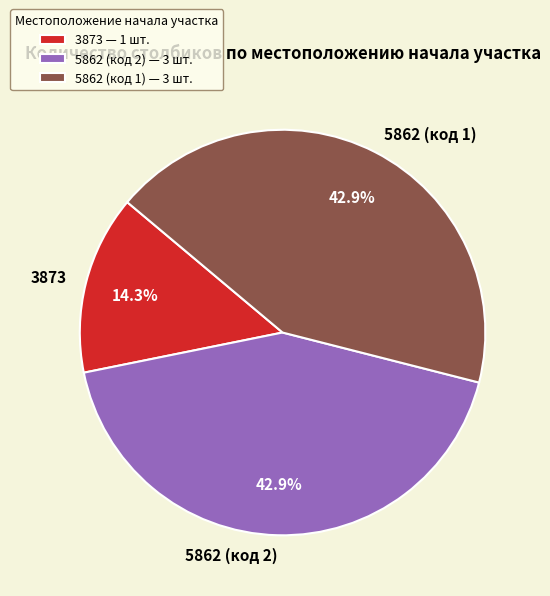

How many slices are in this pie chart?

3